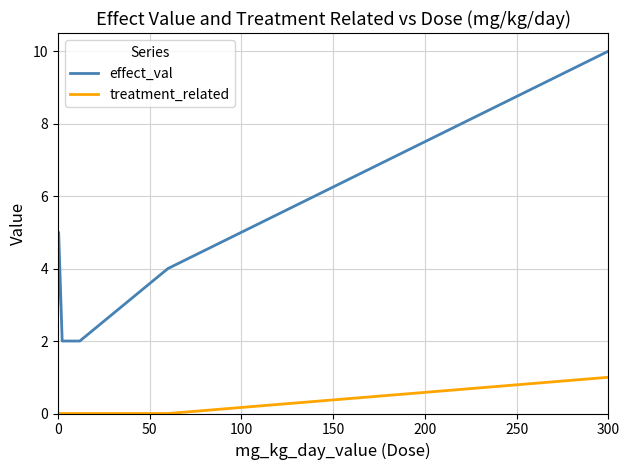

True or false: effect_val and treatment_related intersect in this chart.

False